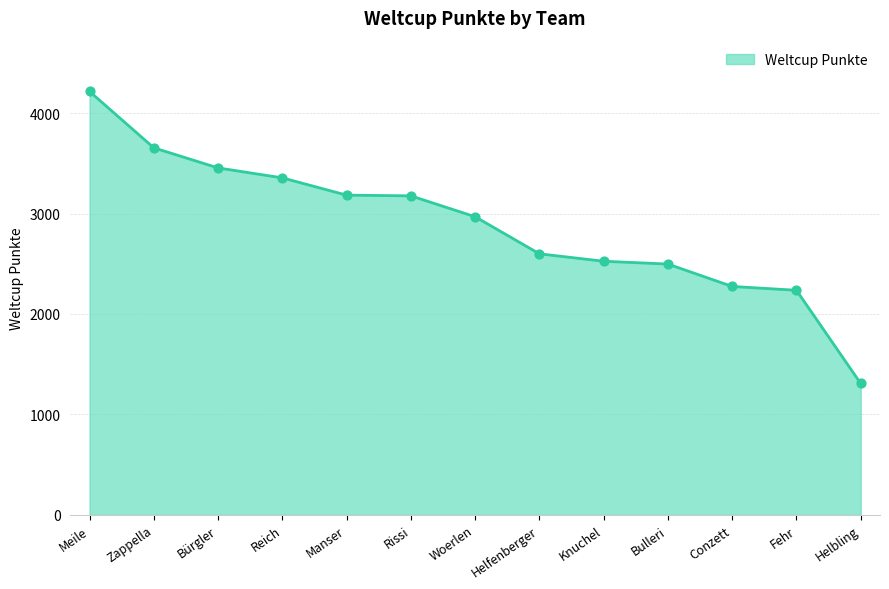

Approximately how many times larger is the value at Bürgler compared to Meile?

0.8